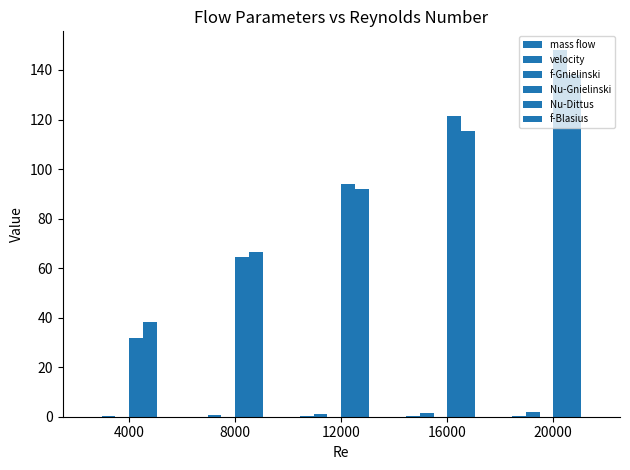

Does the chart contain stacked bars?

No